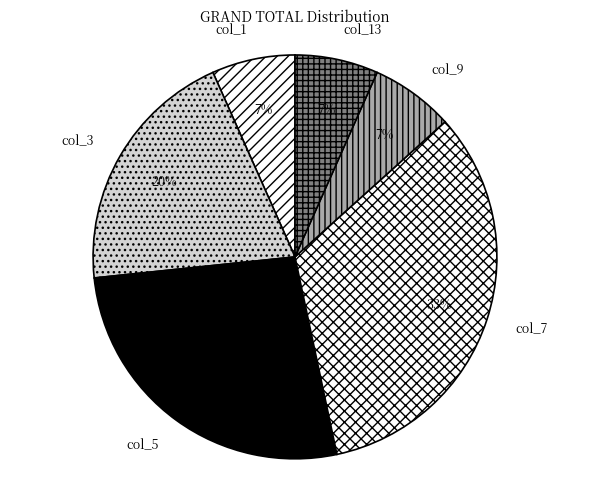

Is there any slice that represents more than half of the pie?

No